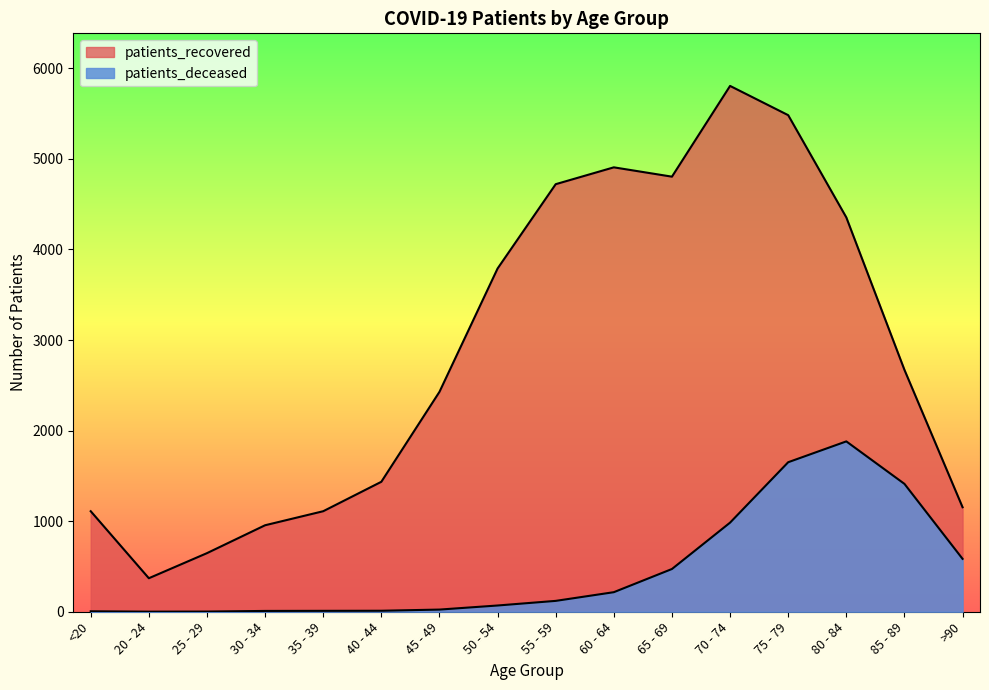

What are all the series names shown in the legend?

patients_deceased, patients_recovered